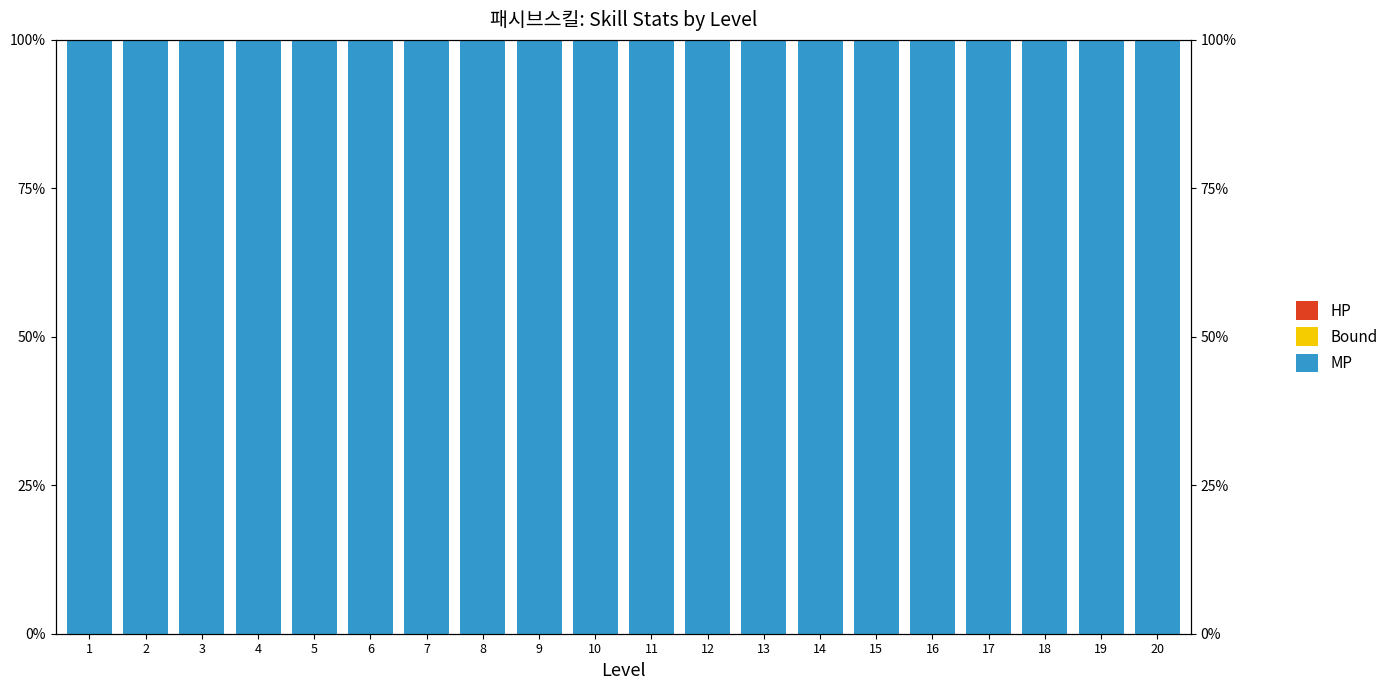

Which series has the widest spread of values?

HP